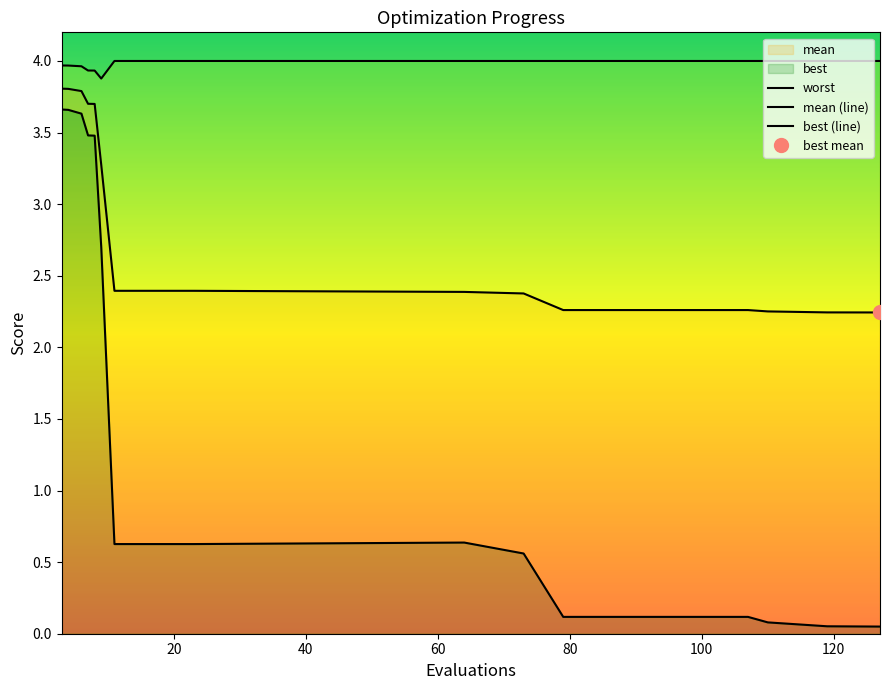

What is the difference between the maximum and minimum values in the best (line) series?

3.6